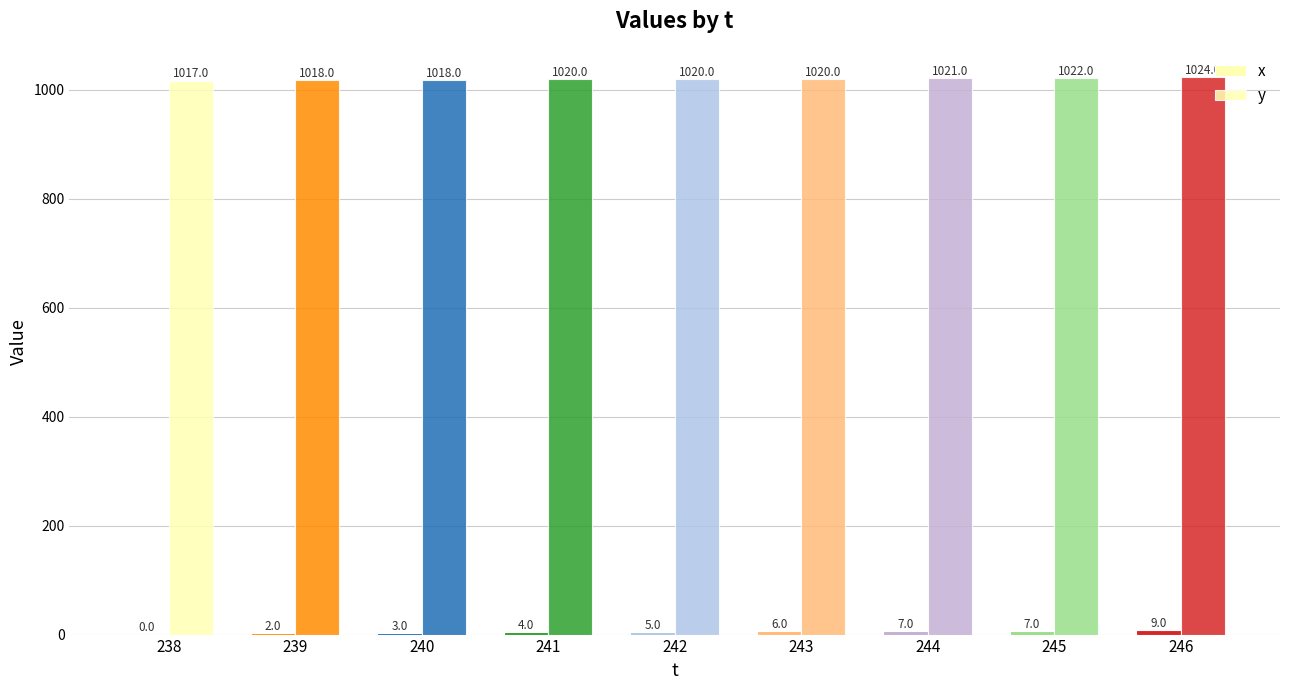

Which series has the largest range (max minus min)?

x